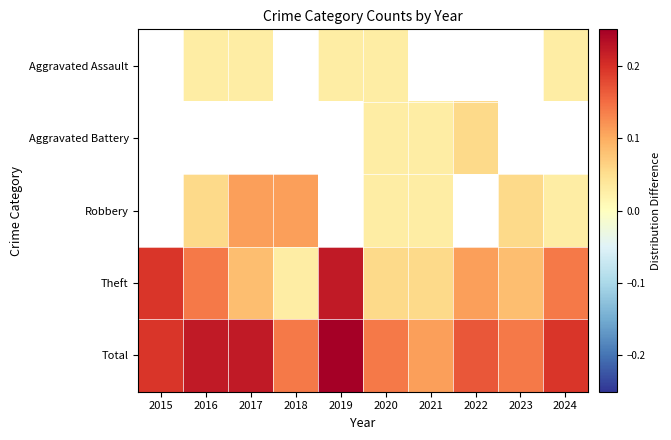

What is the sum of the Robbery values at 2016 and 2018?

0.2